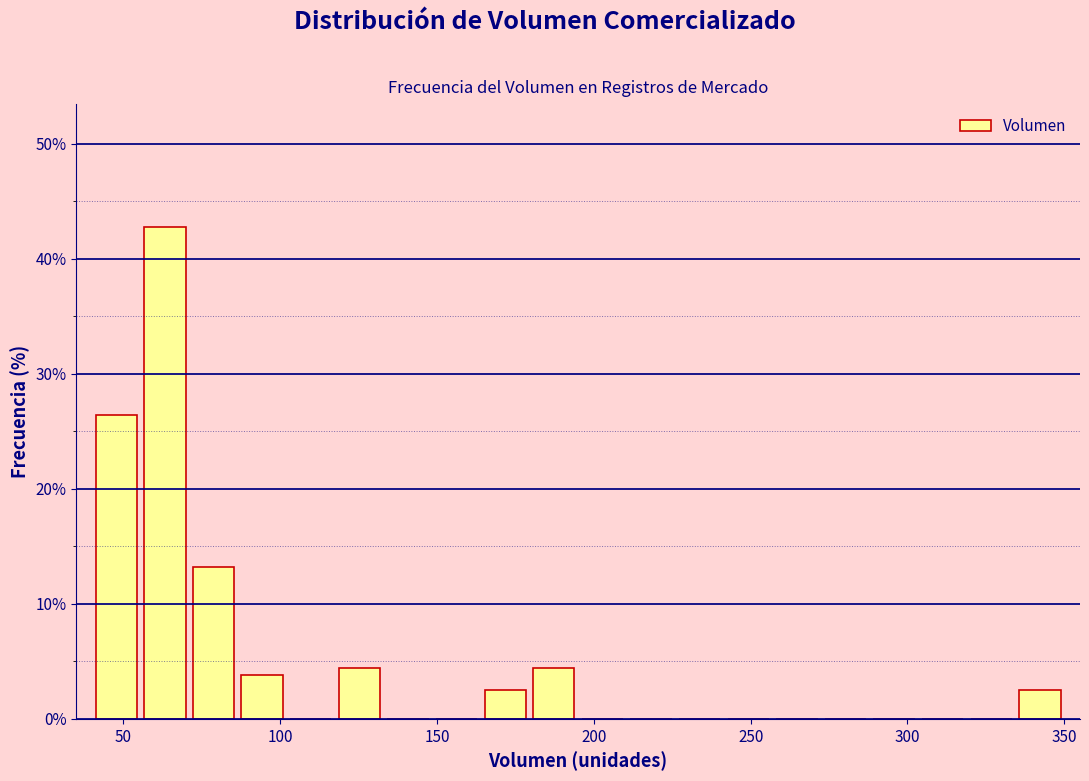

Around what value on the x-axis is the tallest bar? Give the approximate position of its centre, as read against the axis.

65